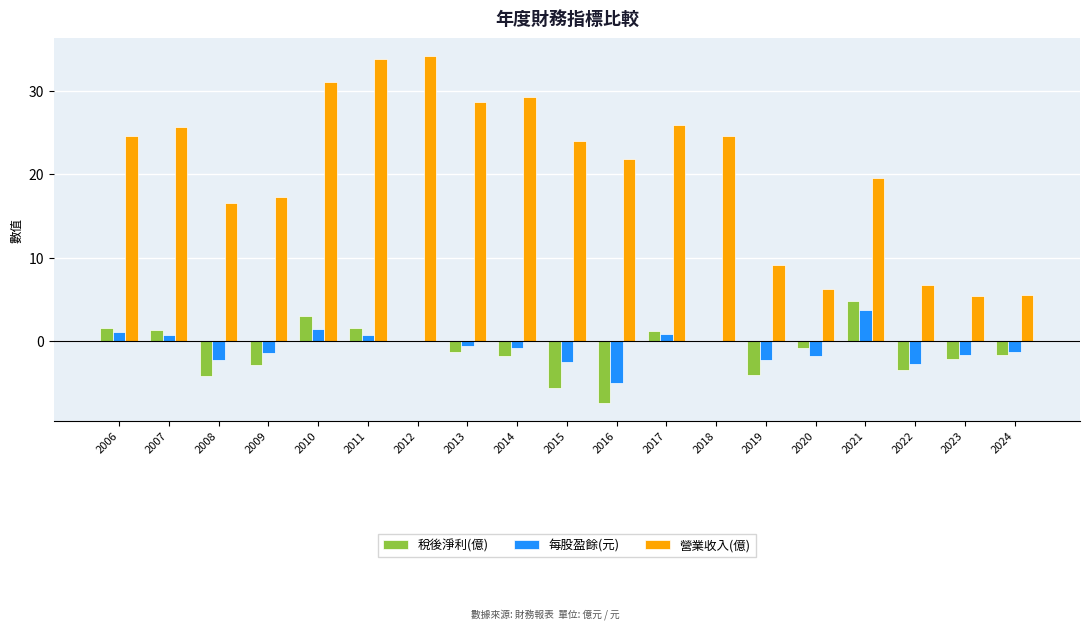

What is the average value of the 營業收入(億) series?

20.5